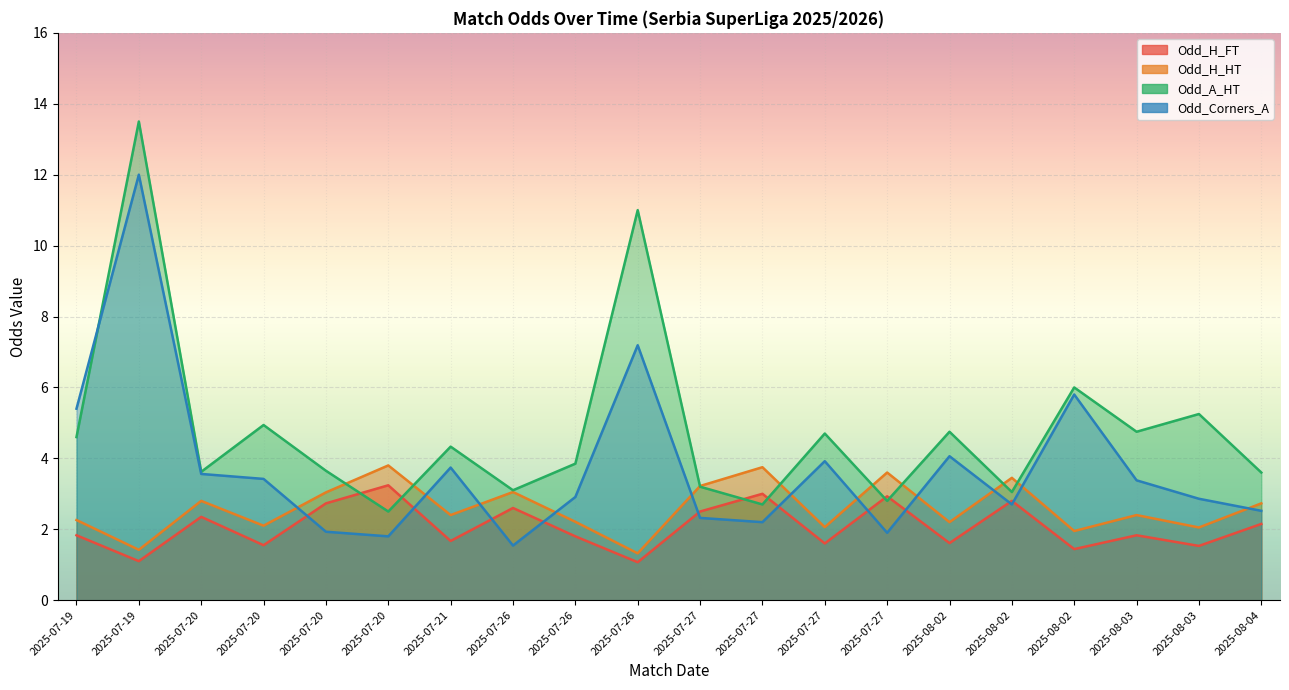

What is the lowest value of the Odd_Corners_A series?

1.5